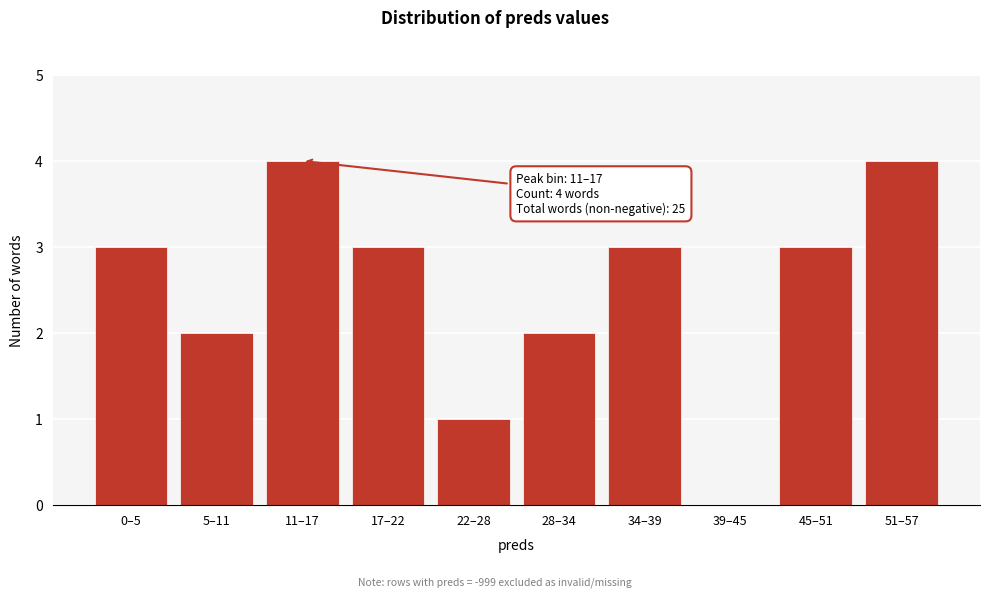

Reading right to left, what are all the values shown in this chart?

51–57=4	45–51=3	39–45=0	34–39=3	28–34=2	22–28=1	17–22=3	11–17=4	5–11=2	0–5=3